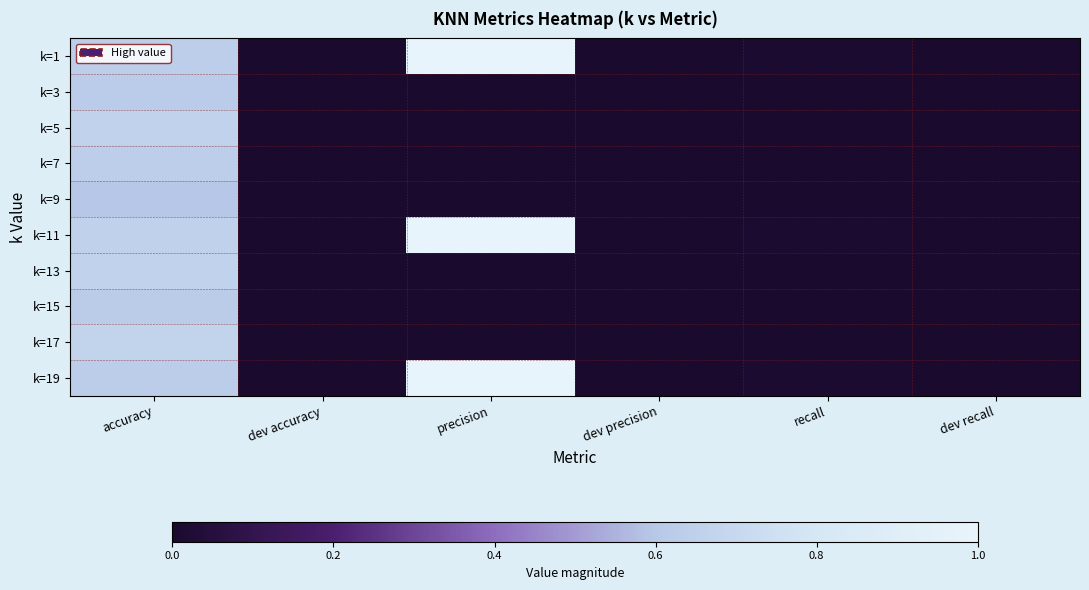

Which has a higher value, dev precision or accuracy?

accuracy